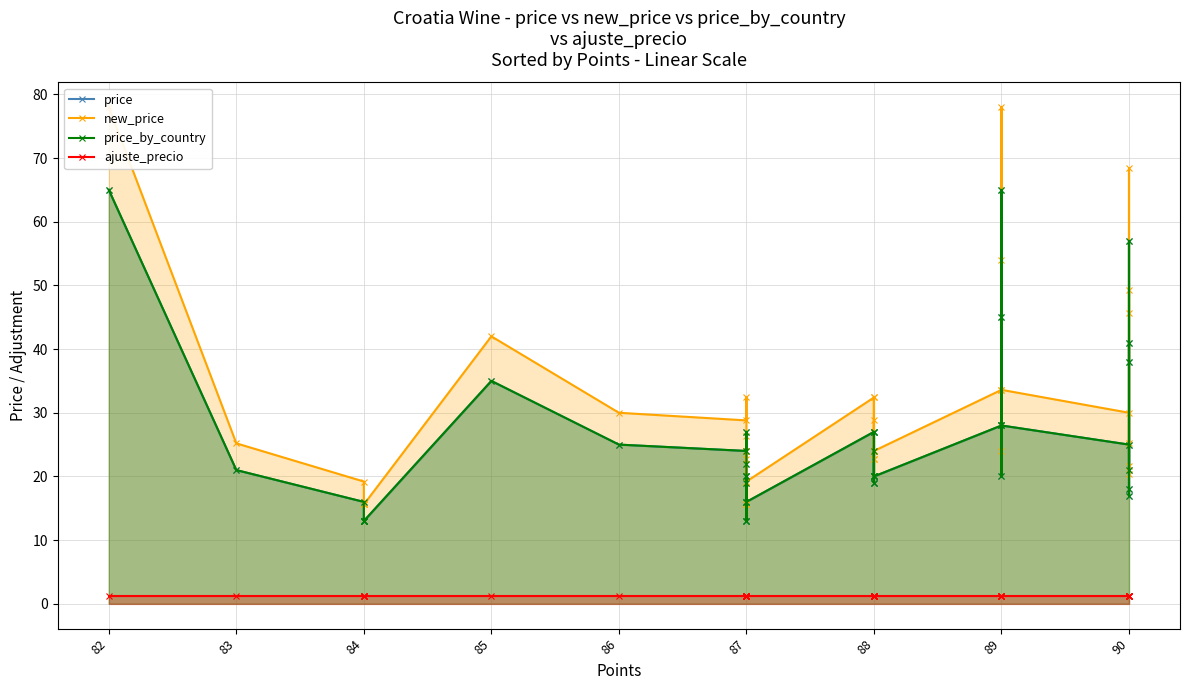

True or false: new_price and price_by_country intersect in this chart.

False